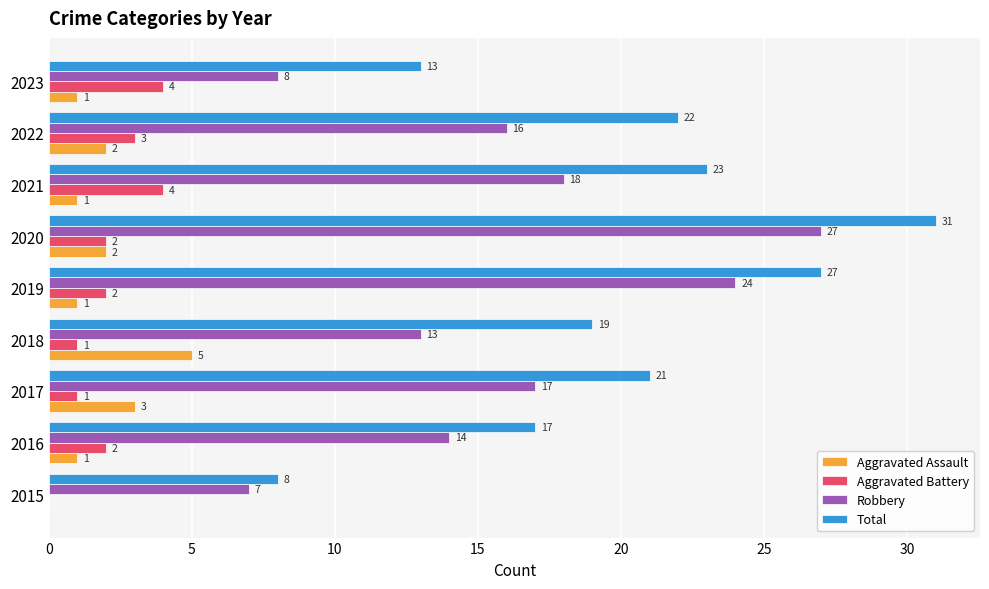

At which category is the sum across all series the highest?

2020